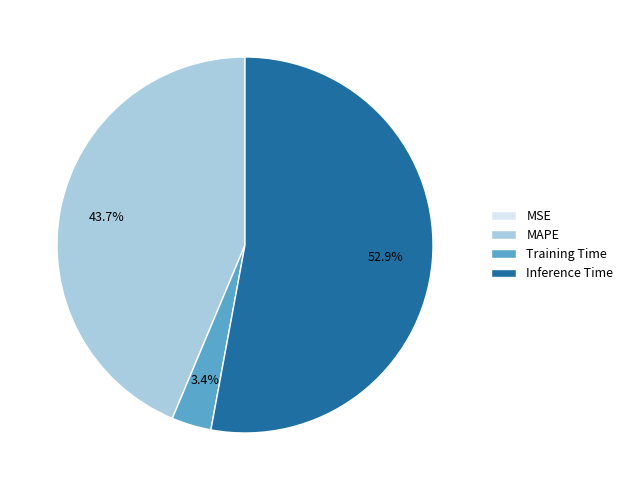

Does Inference Time represent more than half of the total?

Yes